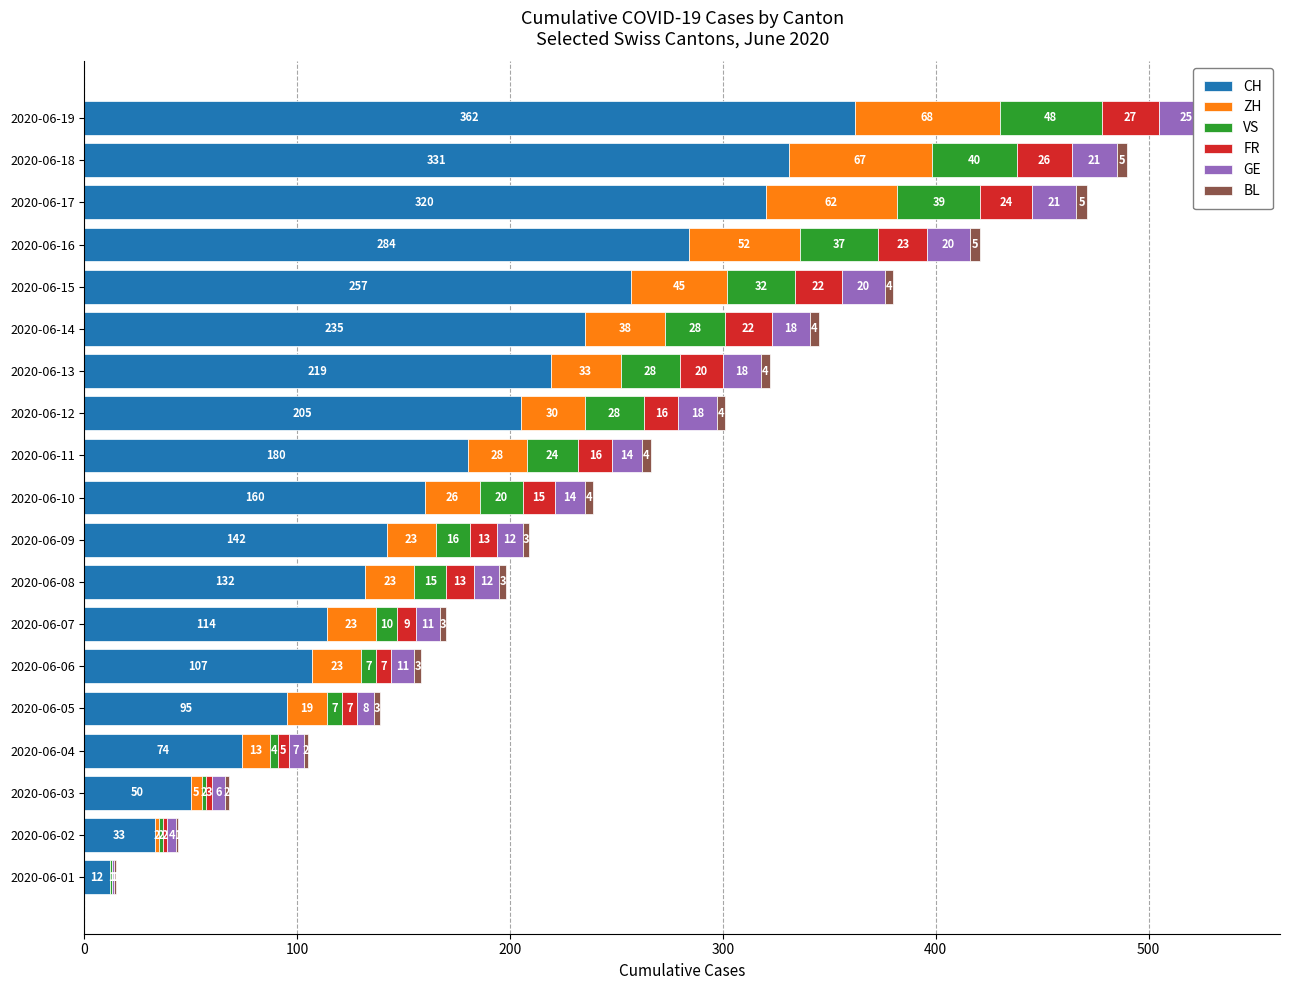

What is the average value of the ZH series?

31